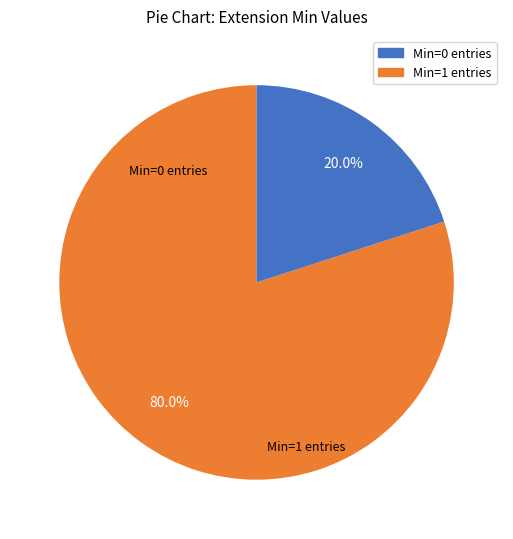

Count the number of slices in the pie.

2